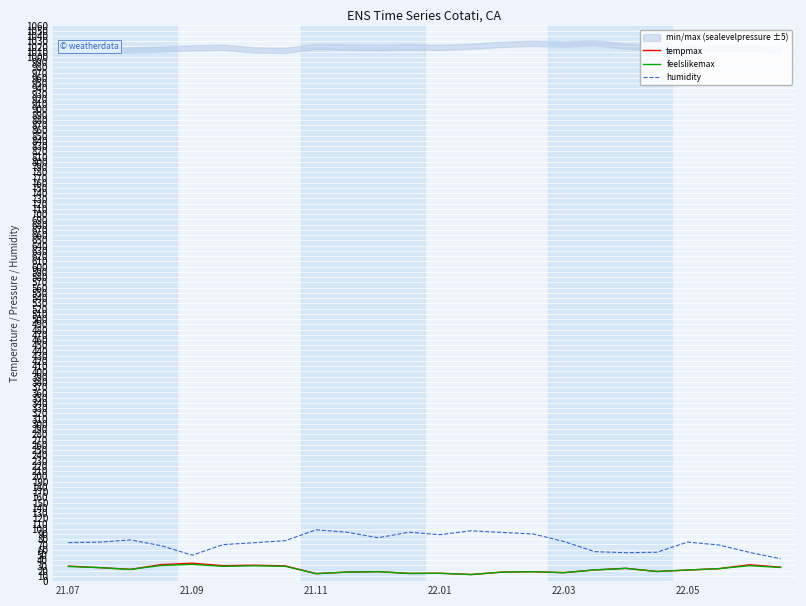

The tempmax series shows 16.2 at 22.03. True or false?

True